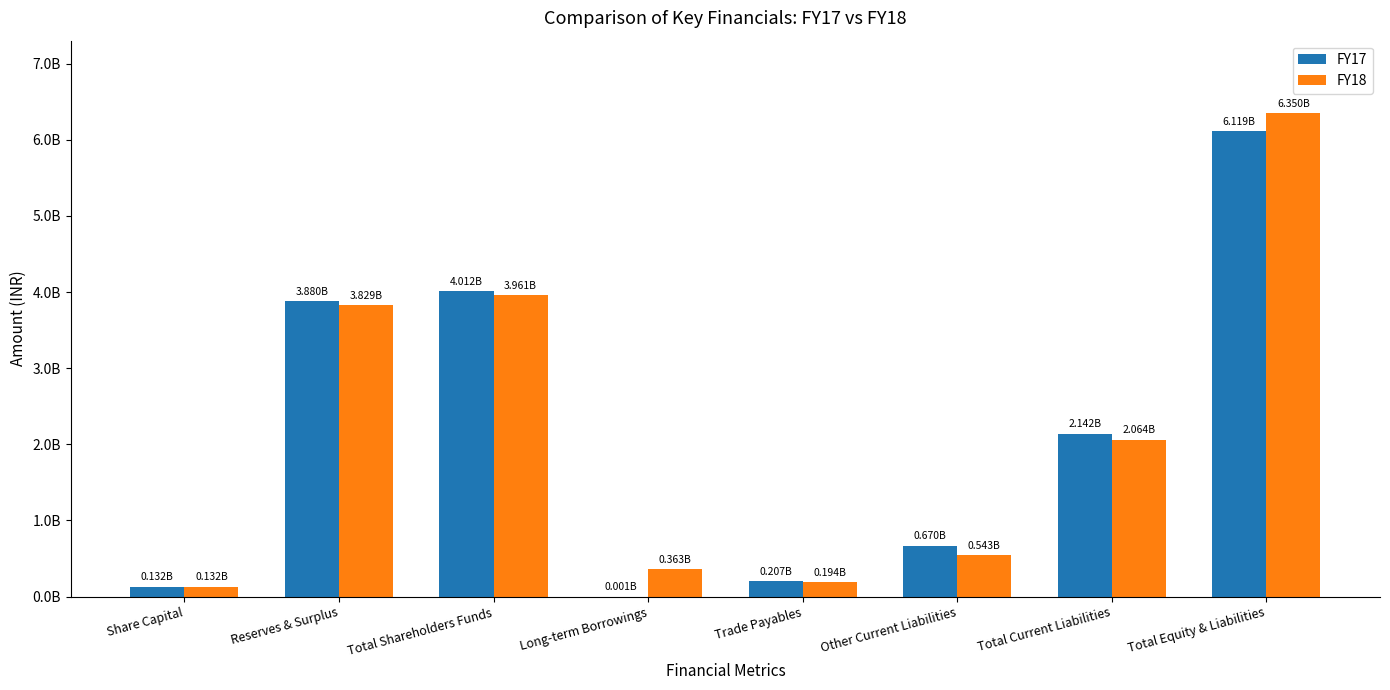

What is the difference between the maximum and second lowest values in the FY18 series?

6155280000